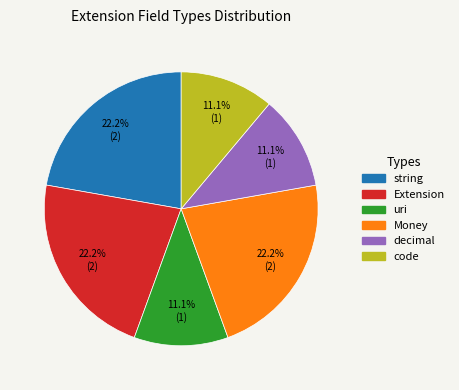

Is there a majority slice in this chart?

No